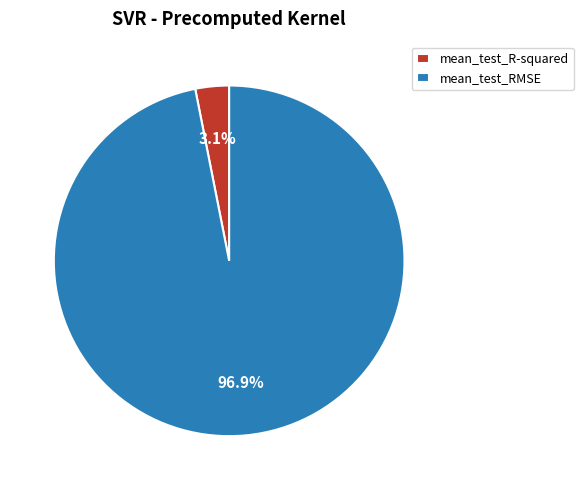

Which category has the smallest portion of the pie?

mean_test_R-squared